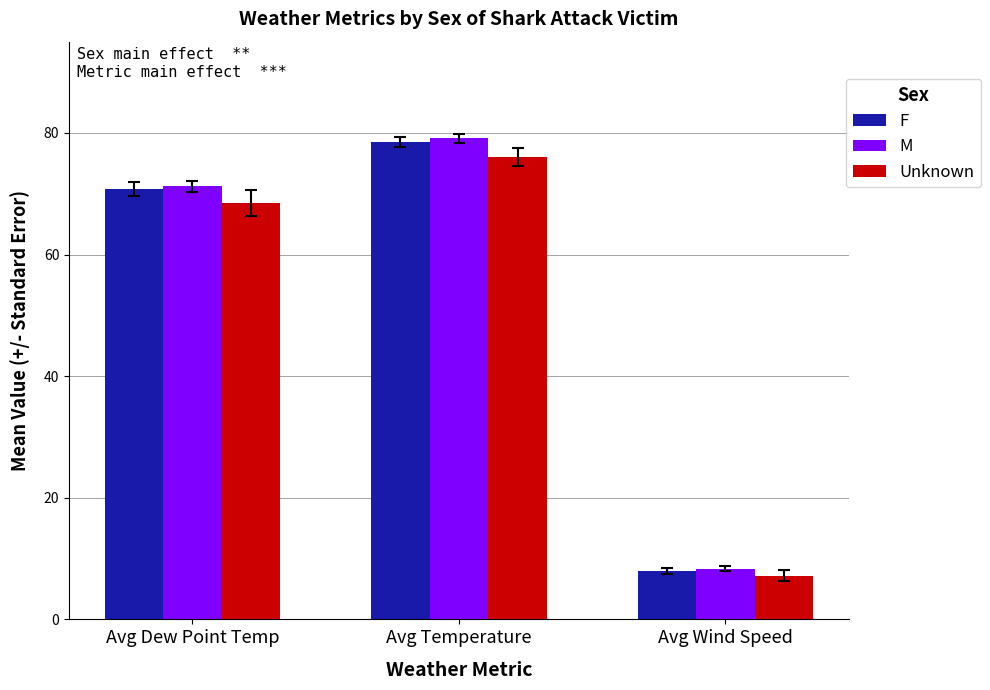

The value of M at Avg Wind Speed is 3.9. True or false?

False